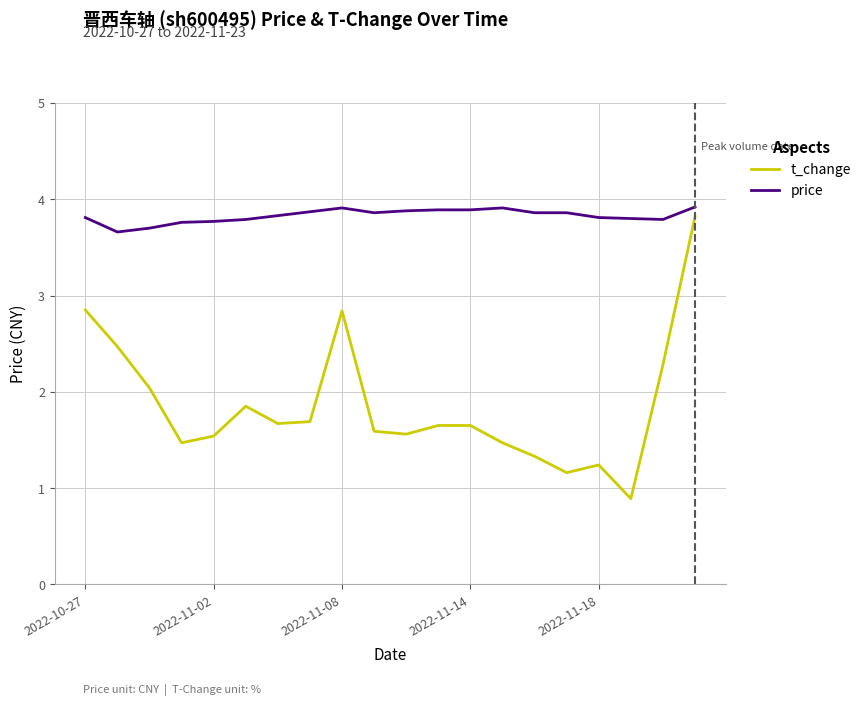

Which series has the largest total across all categories?

price